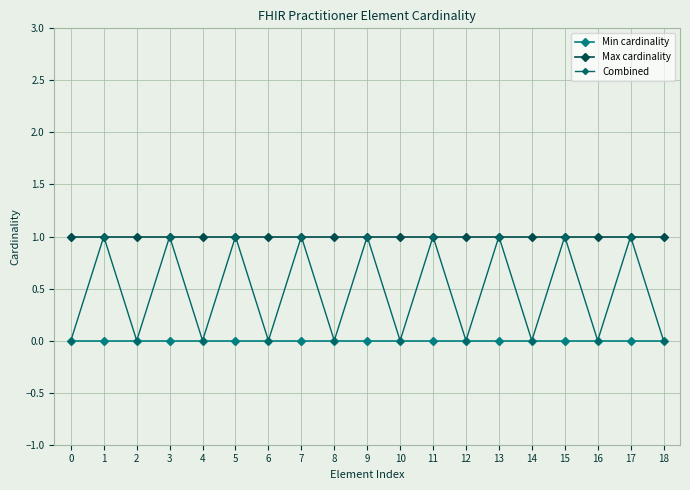

Is this an area chart (filled region under the line)?

No